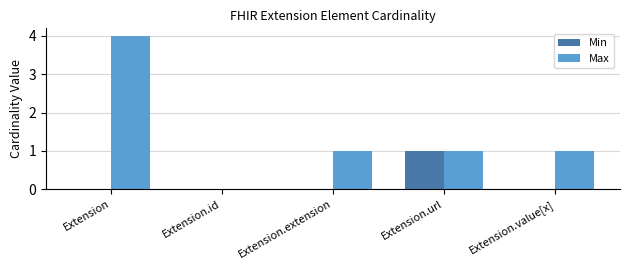

What is the sum of the Max values at Extension and Extension.id?

4